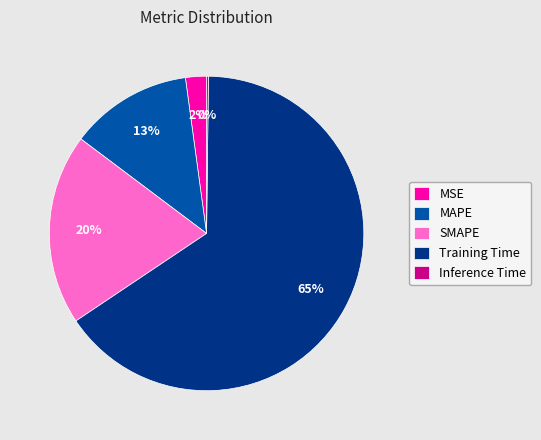

To the nearest percent, what is the difference between the largest and smallest slice percentages?

65%